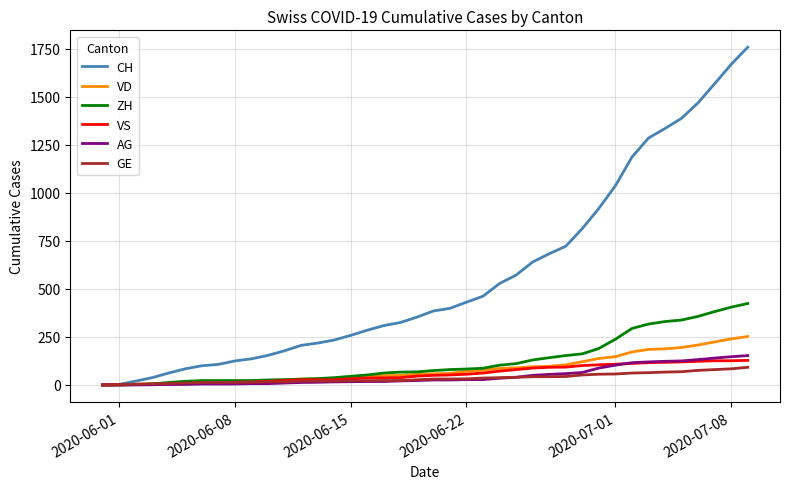

What is the maximum value for CH?

1758